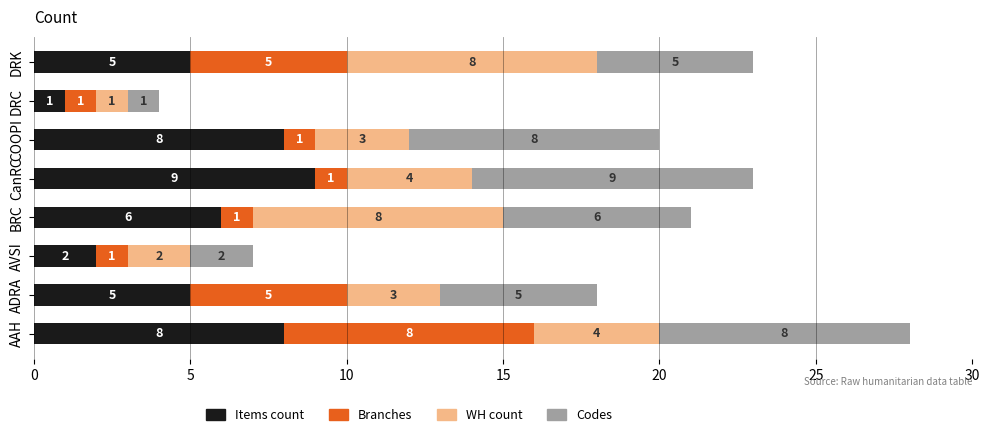

What is the sum of the Items count values at DRK and COOPI?

13